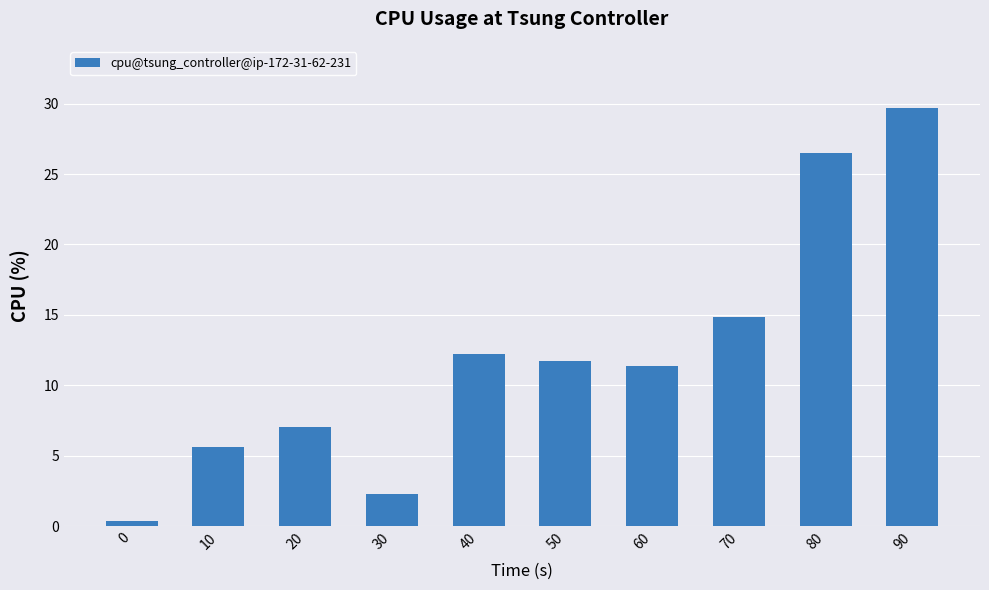

Does the chart contain stacked bars?

No